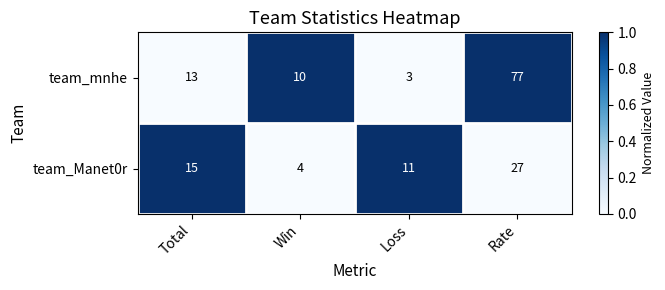

Reading left to right, extract all data points from this chart.

team_mnhe: 13	10	3	77
team_Manet0r: 15	4	11	27